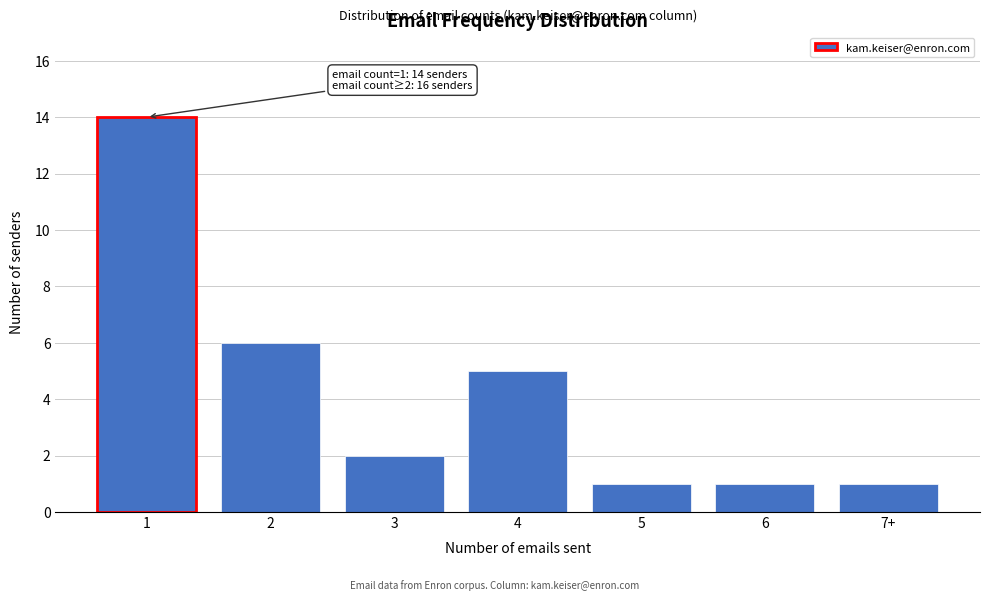

Reading left to right, list all the values displayed in this chart.

14	6	2	5	1	1	1